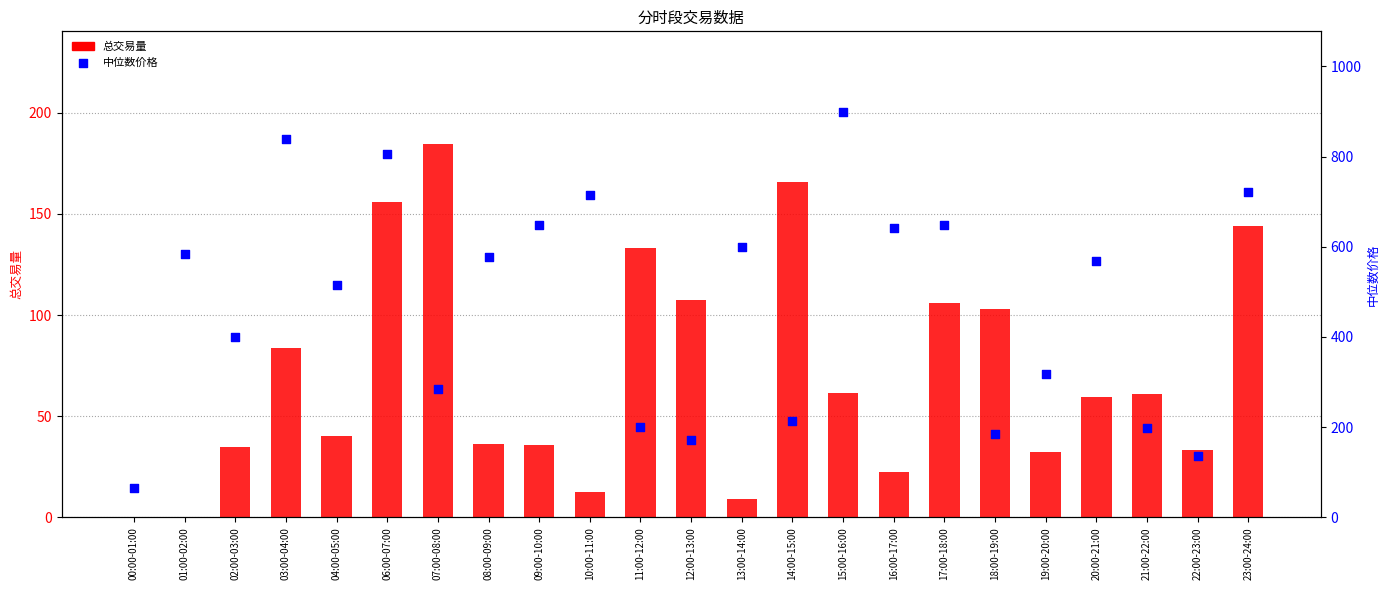

Which series has the largest Y range (max minus min)?

中位数价格